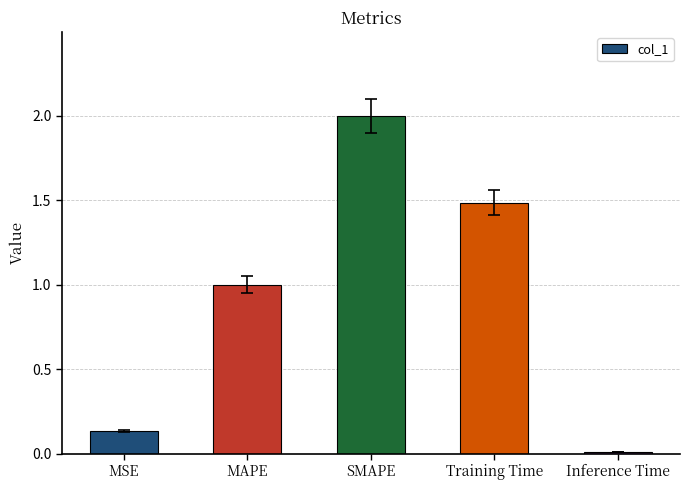

Rank the categories by value from highest to lowest.

SMAPE, Training Time, MAPE, MSE, Inference Time